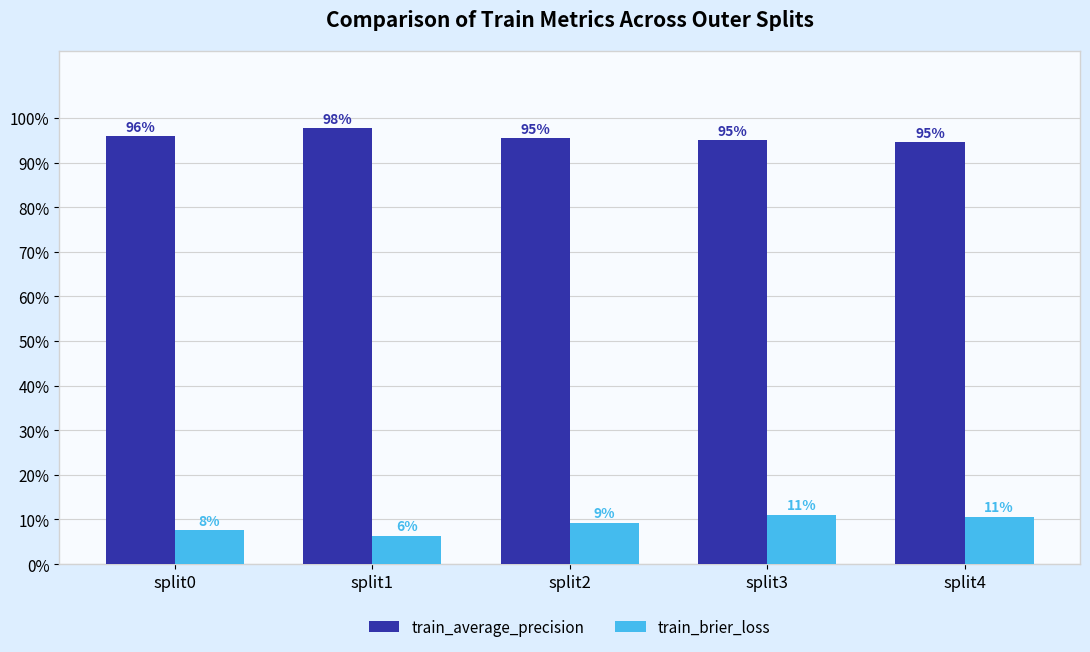

At how many categories does at least one series exceed 0?

5